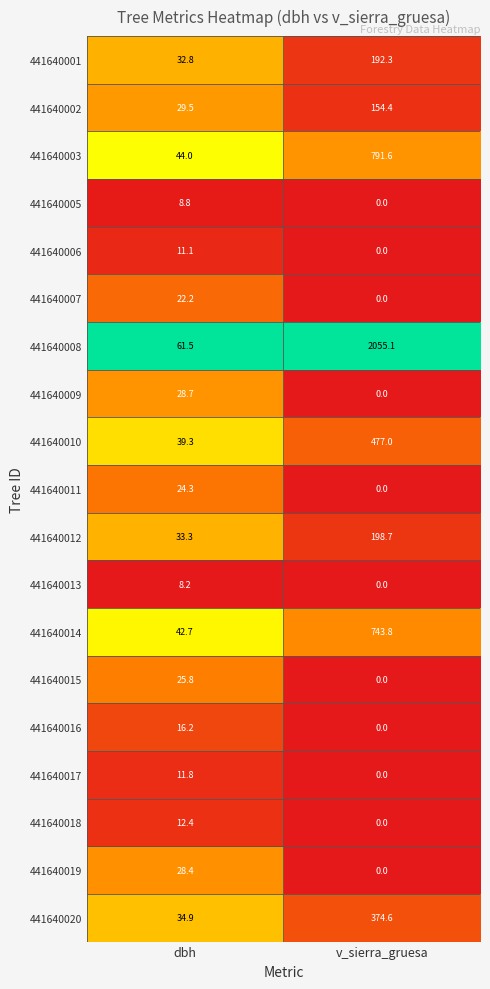

What is the sum of the 441640020 values at dbh and v_sierra_gruesa?

409.5